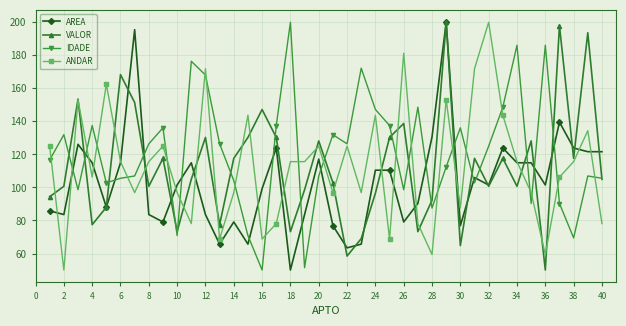

Which series has the largest total across all categories?

IDADE